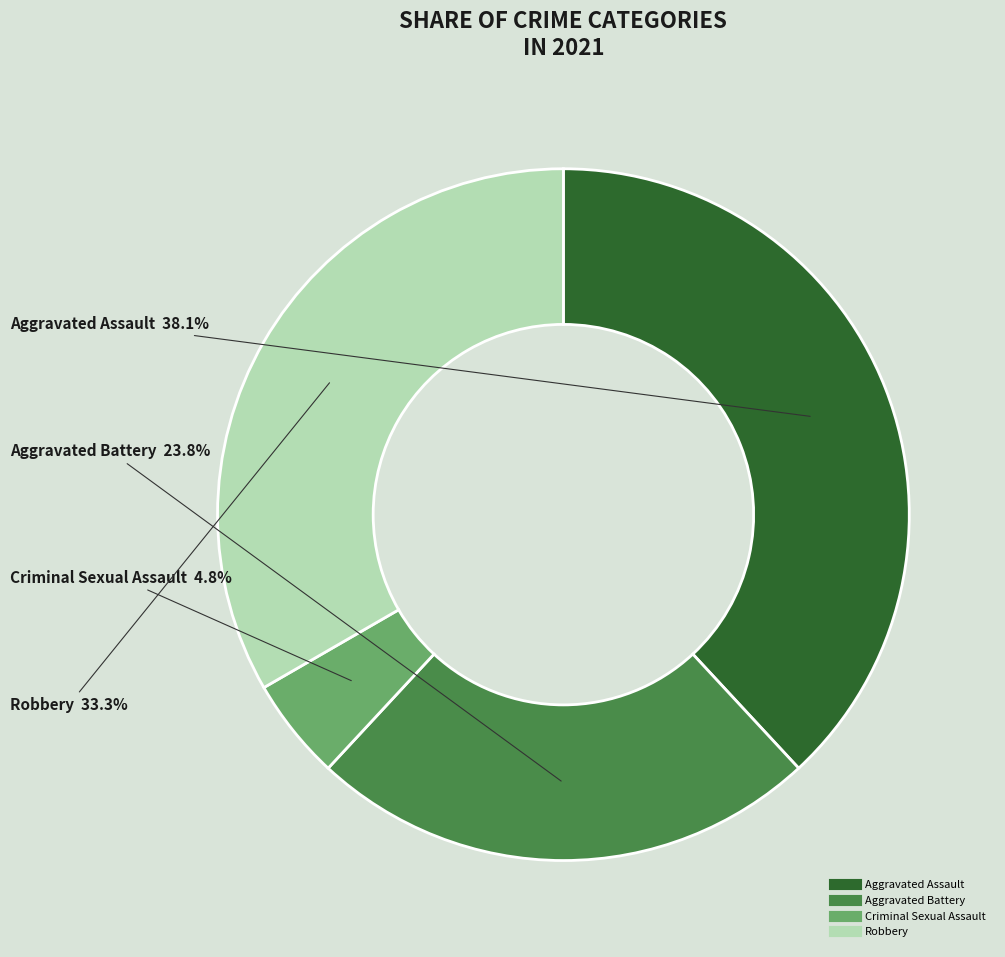

Is there any slice that represents more than half of the pie?

No